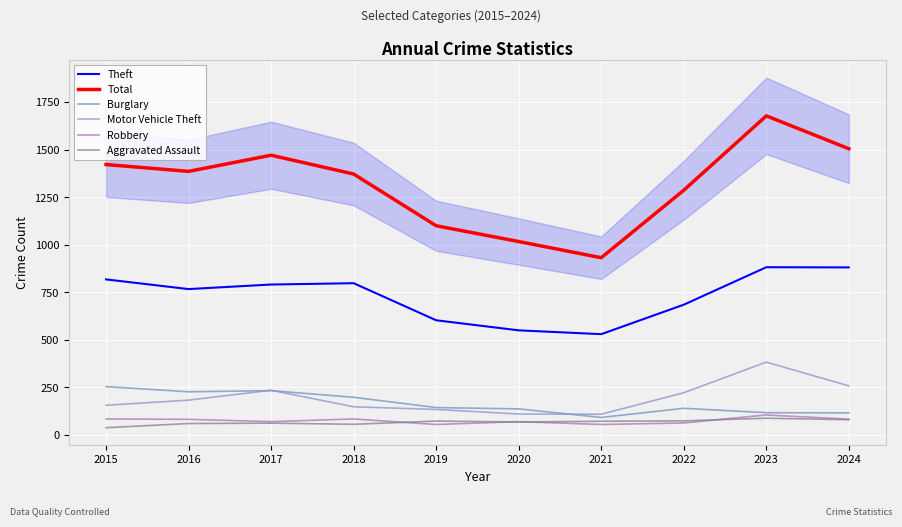

What is the maximum value shown in the chart?

1678